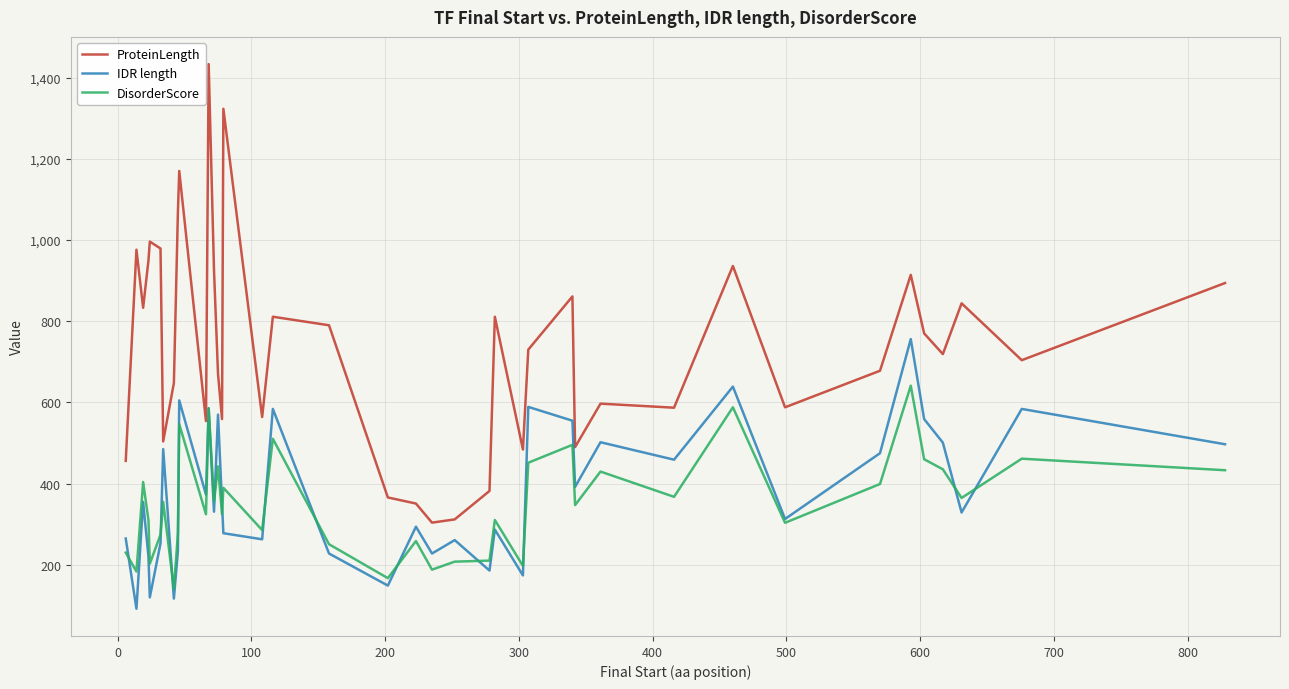

Rank the series by their maximum value, from highest to lowest.

ProteinLength, IDR length, DisorderScore